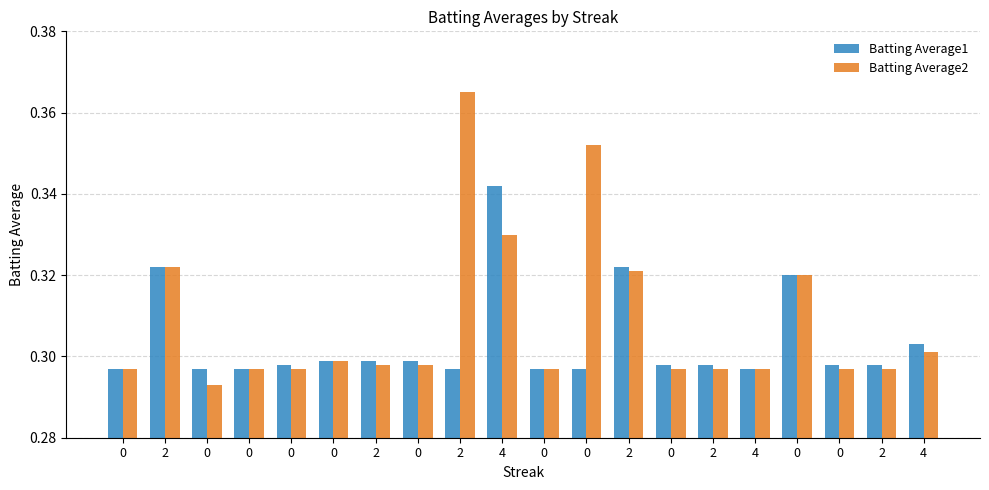

What are all the series names shown in the legend?

Batting Average1, Batting Average2